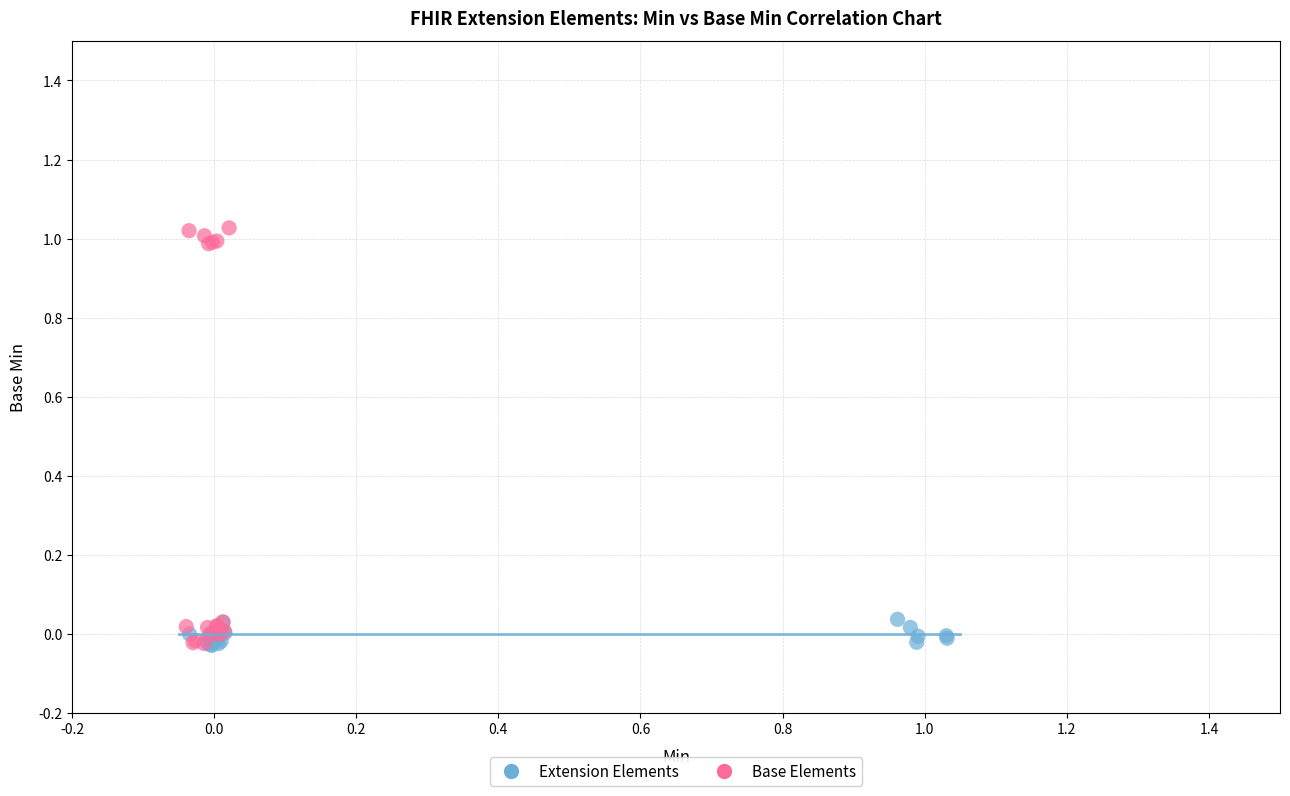

Which series has the widest spread of Y values?

Base Elements